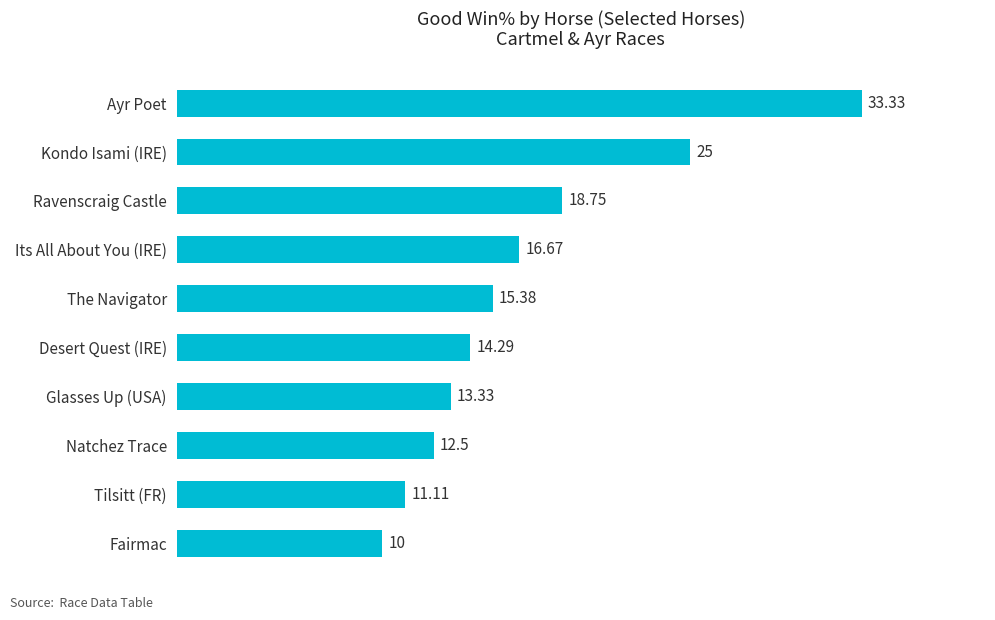

List the labels in order of value, largest first.

Ayr Poet, Kondo Isami (IRE), Ravenscraig Castle, Its All About You (IRE), The Navigator, Desert Quest (IRE), Glasses Up (USA), Natchez Trace, Tilsitt (FR), Fairmac